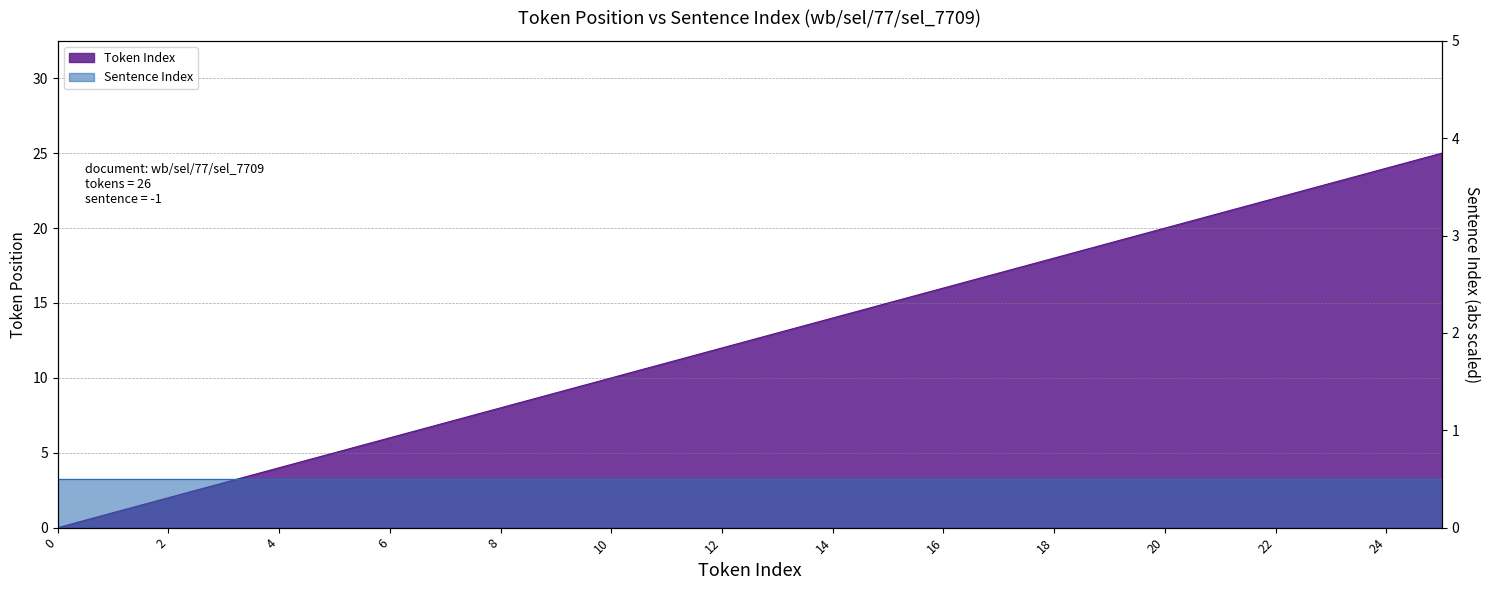

What is the average value?

12